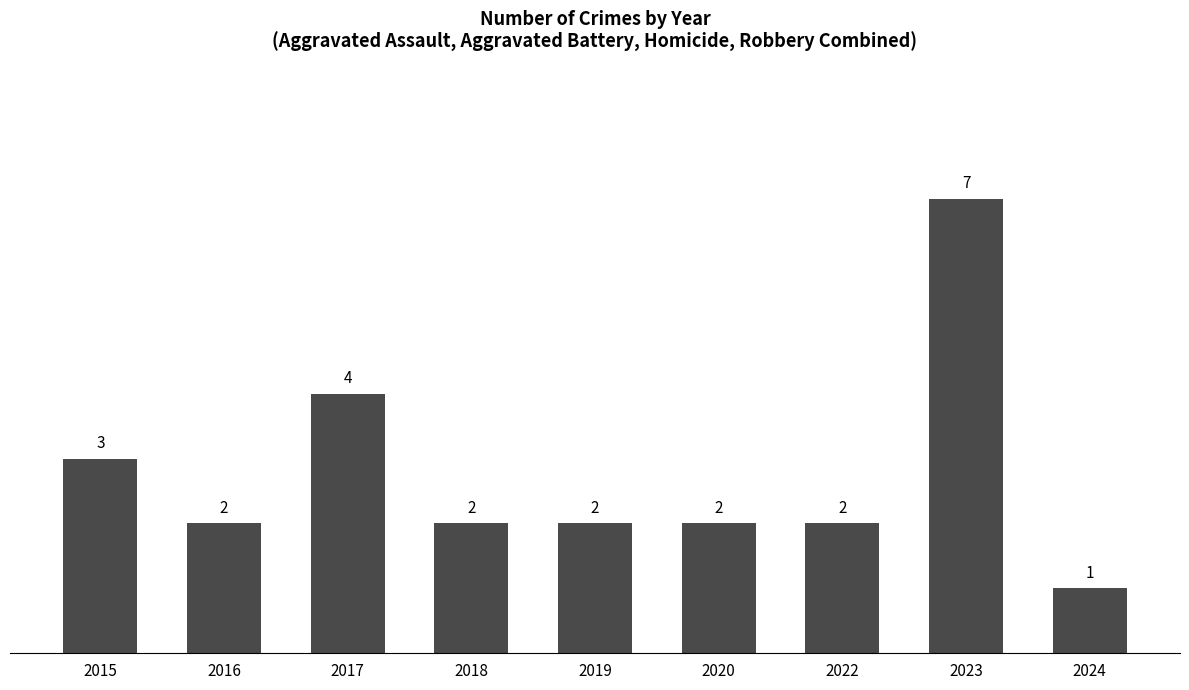

The value at 2023 is 7. True or false?

True